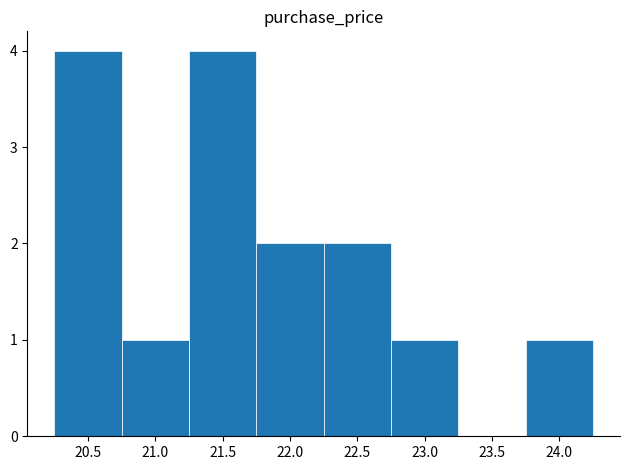

What is the height of the bar covering 23.75 to 24.25 on the x-axis? The values are not printed on the chart, so give them approximately, as read against the axis.

1